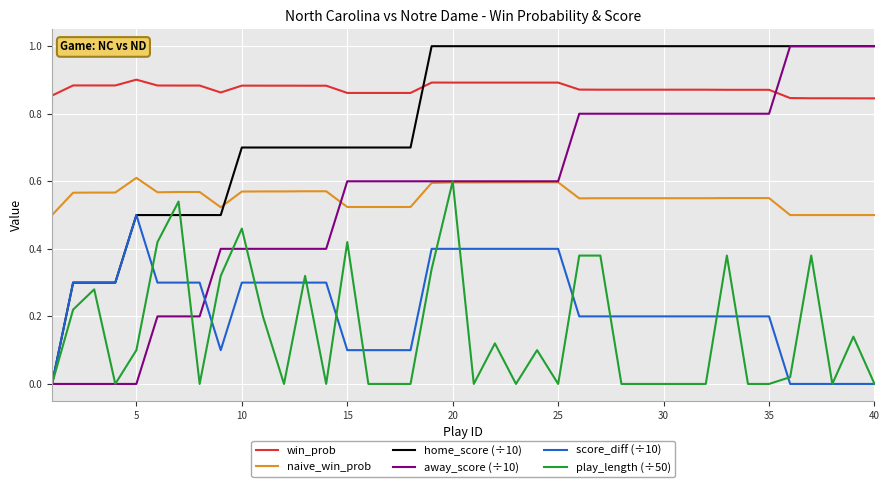

What is the greatest value displayed?

1.0